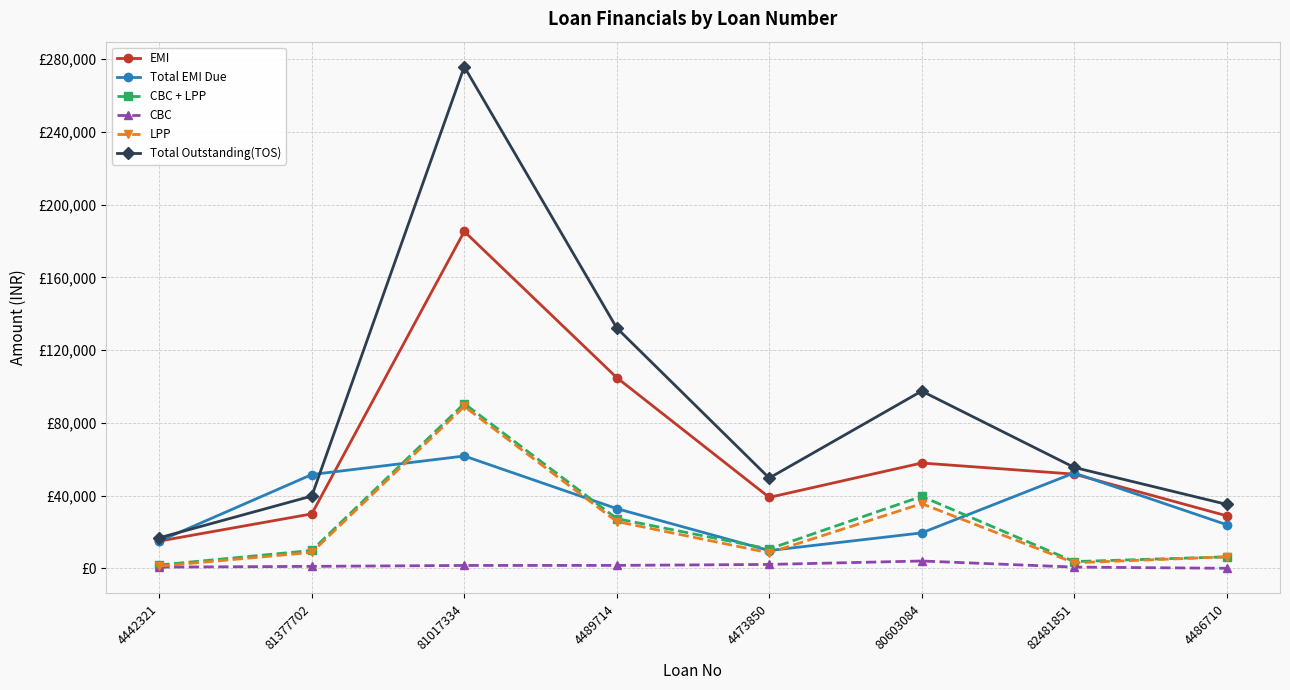

What is the label of the 7th point from the left?

82481851